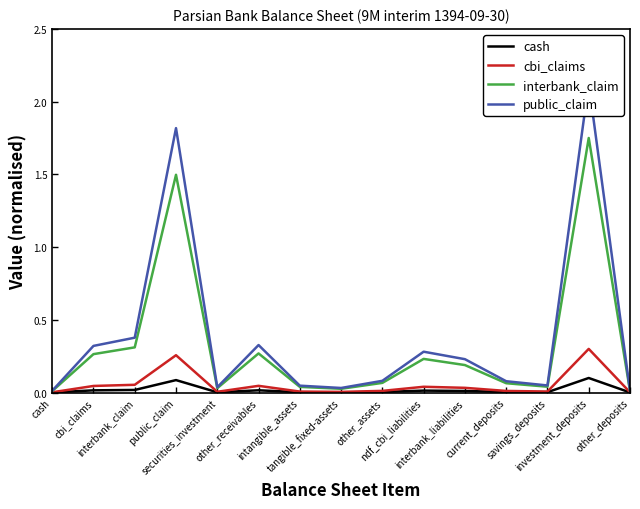

Rank the categories by interbank_claim value from highest to lowest.

investment_deposits, public_claim, interbank_claim, other_receivables, cbi_claims, ndf_cbi_liabilities, interbank_liabilities, other_assets, current_deposits, savings_deposits, intangible_assets, securities_investment, tangible_fixed-assets, other_deposits, cash